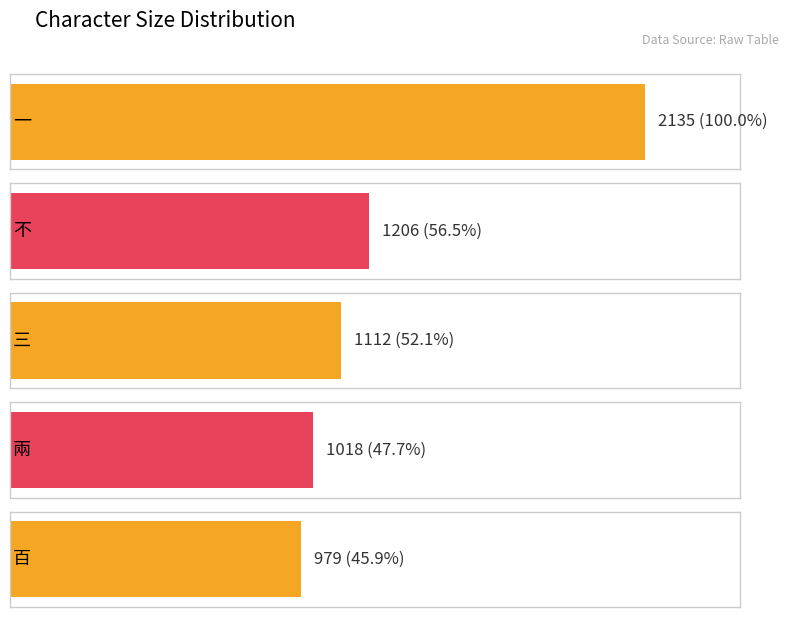

Does the chart contain stacked bars?

No